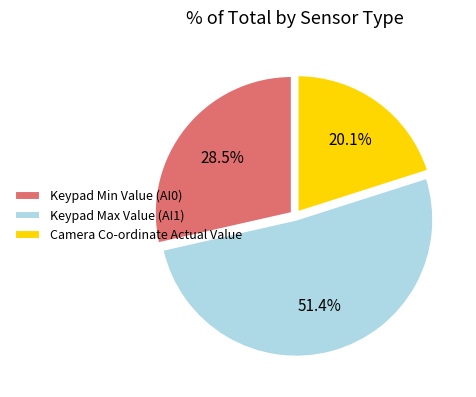

What is the smallest slice in the pie chart?

Camera Co-ordinate Actual Value